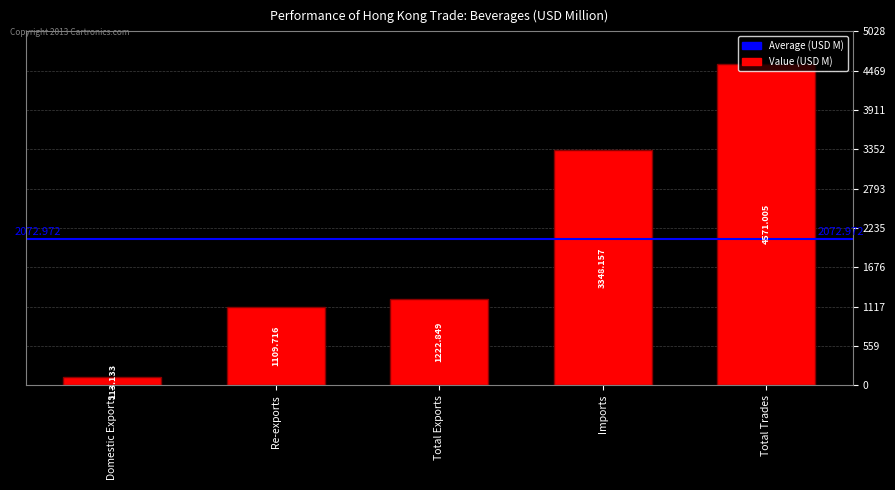

Which category has the lowest value across all series?

Domestic Exports